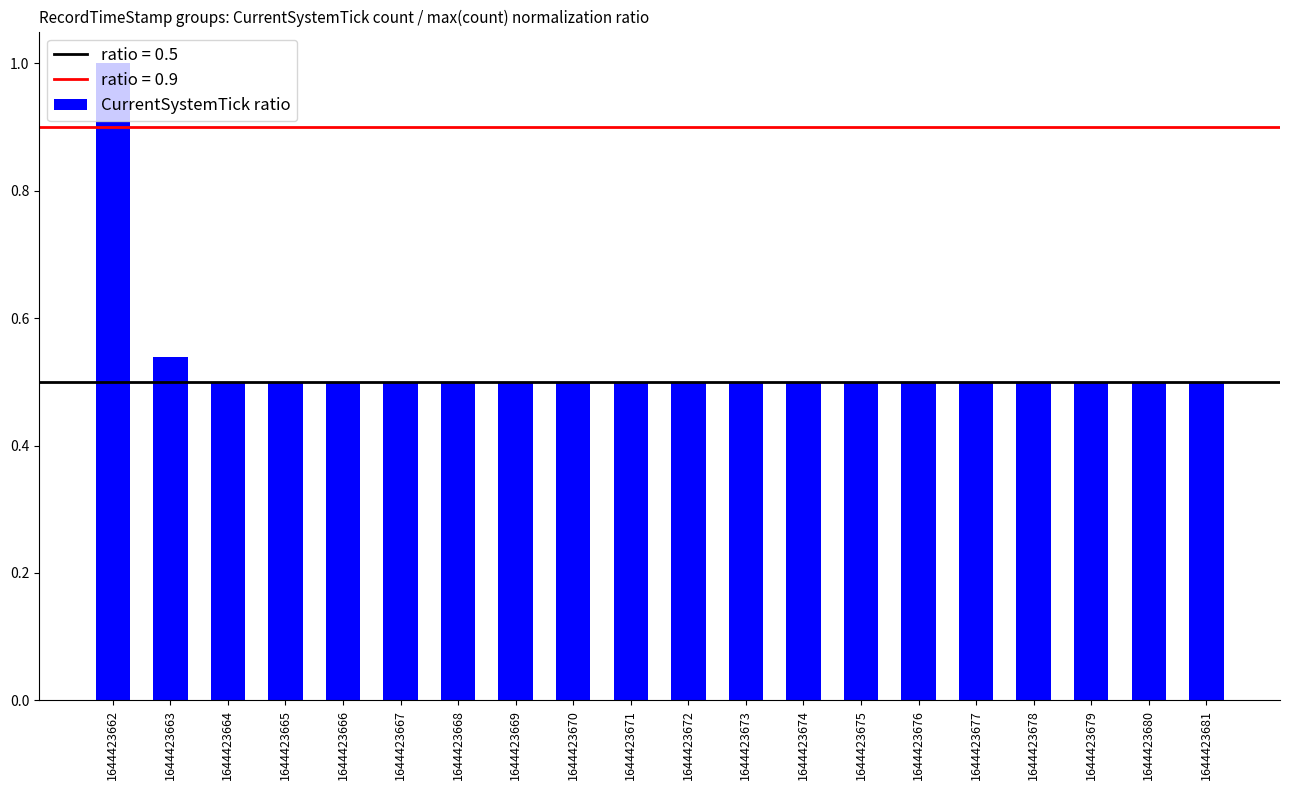

What is the sum of the values at 1644423678 and 1644423673?

1.0